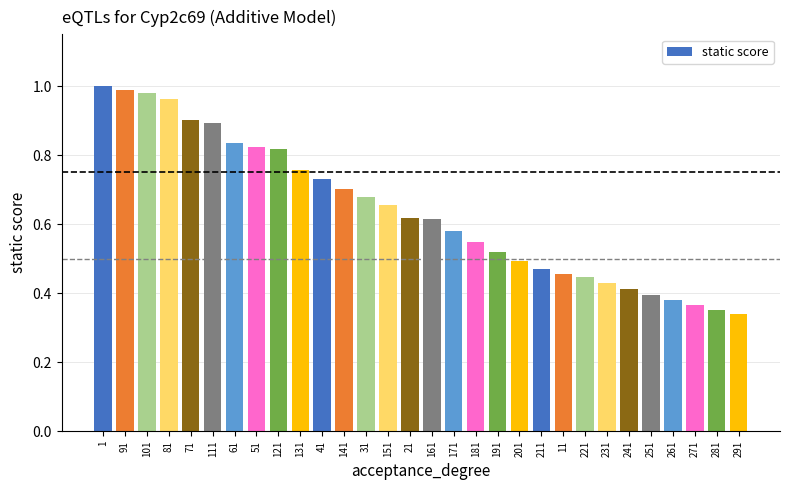

What is the change in value from 101 to 281?

-0.6